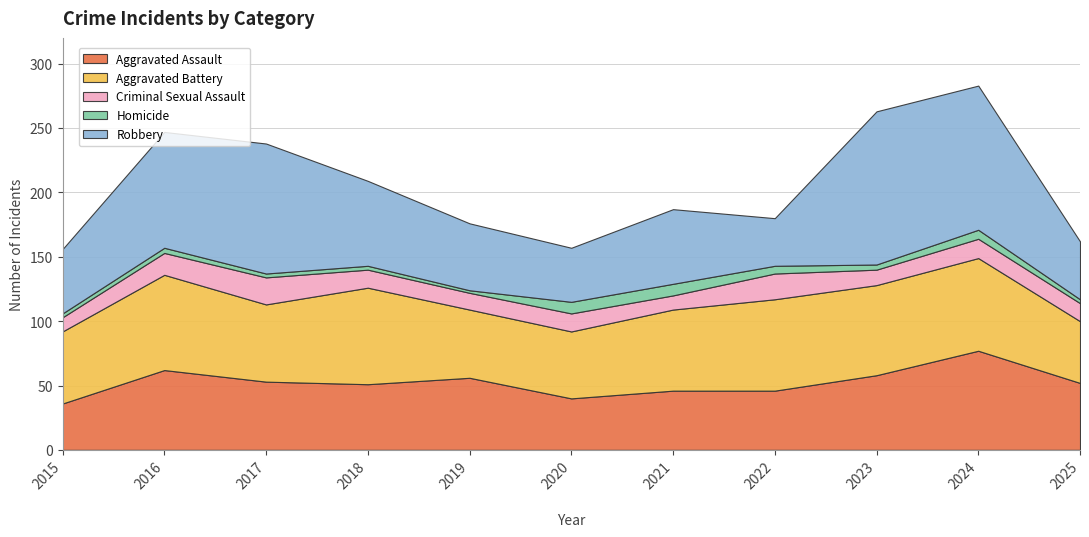

Reading left to right, transcribe all the data shown in this chart.

Aggravated Assault: 36	62	53	51	56	40	46	46	58	77	52
Aggravated Battery: 56	74	60	75	53	52	63	71	70	72	48
Criminal Sexual Assault: 11	17	21	14	13	14	11	20	12	15	14
Homicide: 3	4	3	3	2	9	9	6	4	7	3
Robbery: 50	90	101	66	52	42	58	37	119	112	45